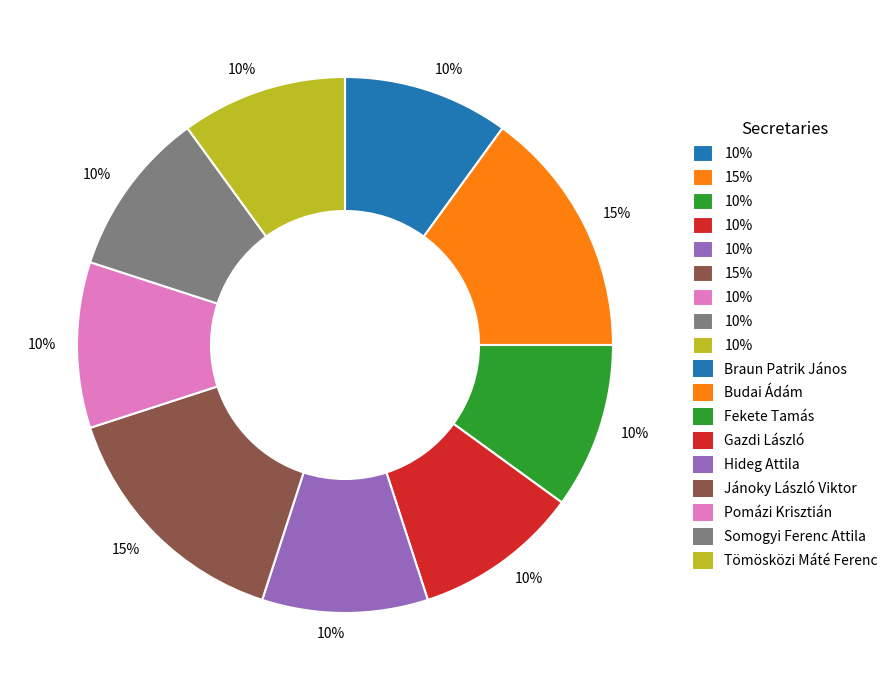

To the nearest percent, what is the difference between the largest and smallest slice percentages?

5%